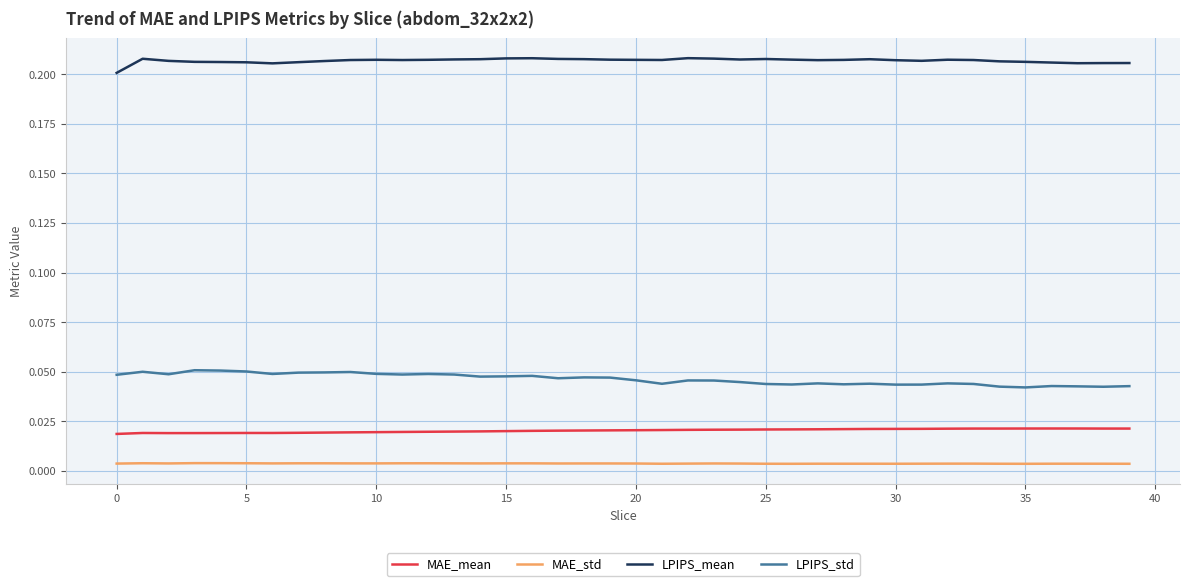

Which series has the largest total across all categories?

LPIPS_mean